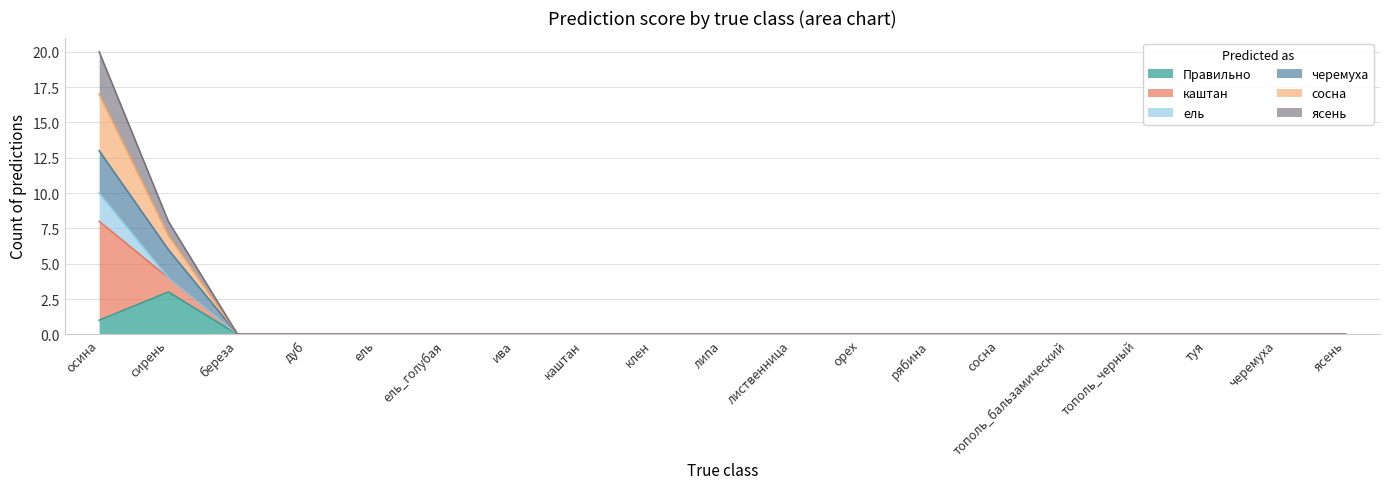

List the labels in order of Правильно value, largest first.

сирень, осина, береза, дуб, ель, ель_голубая, ива, каштан, клен, липа, лиственница, орех, рябина, сосна, тополь_бальзамический, тополь_черный, туя, черемуха, ясень